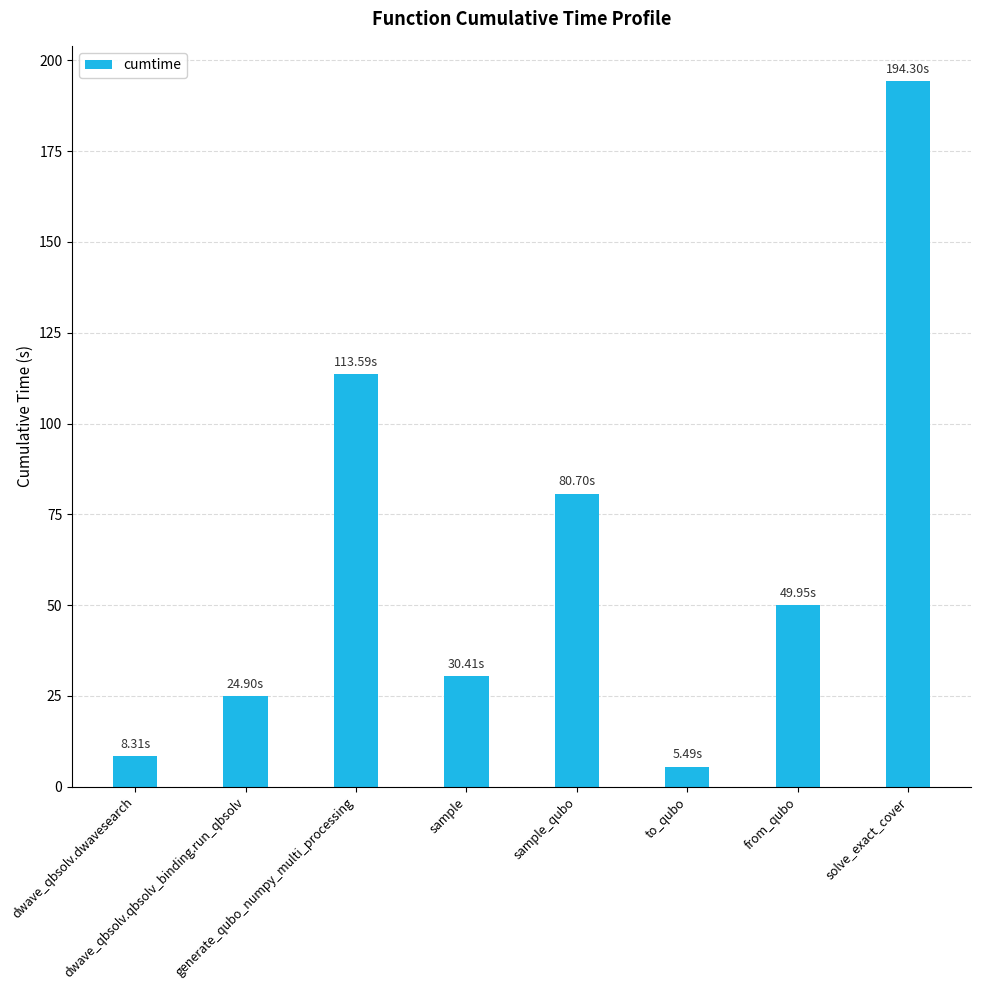

What is the change in value from sample to solve_exact_cover?

+163.9